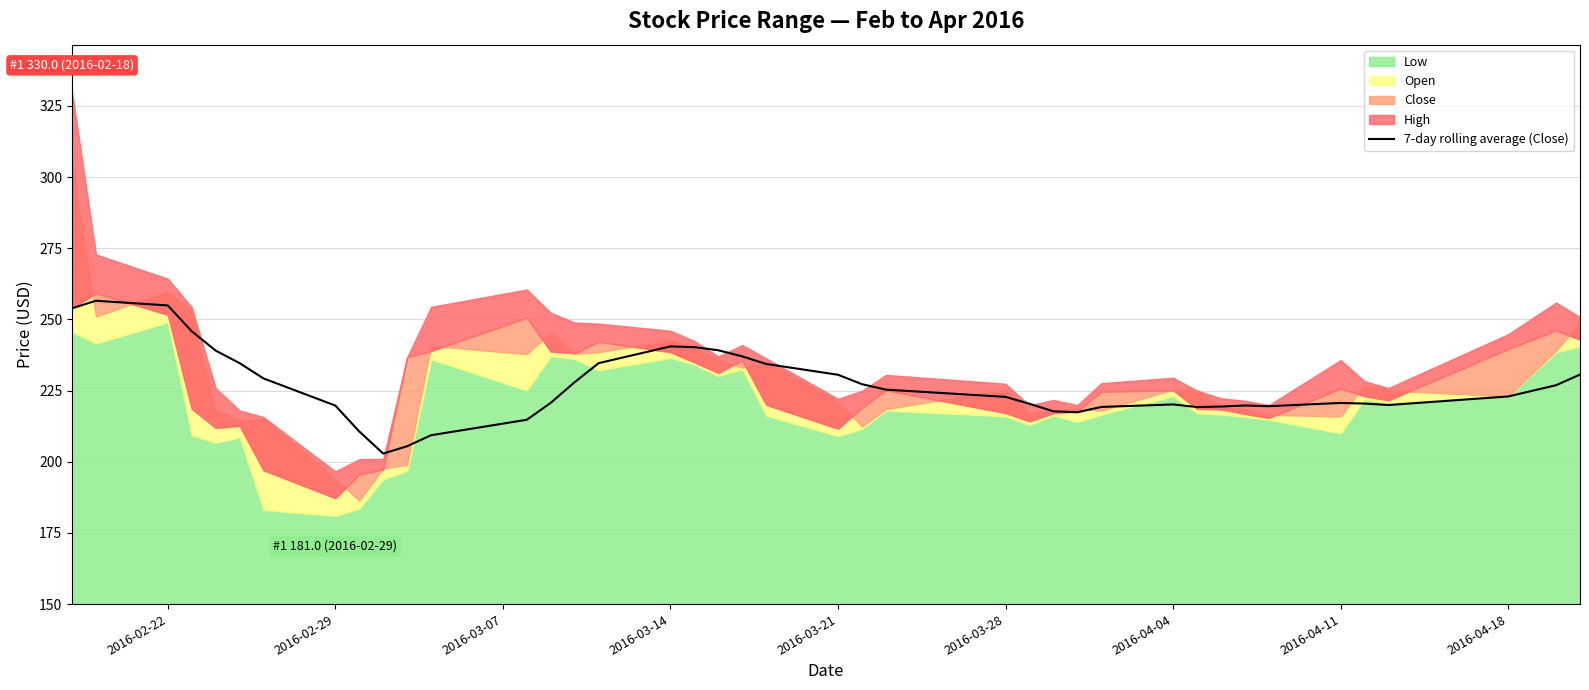

The value of 7-day rolling average (Close) at 2016-04-11 is 220.7. True or false?

True